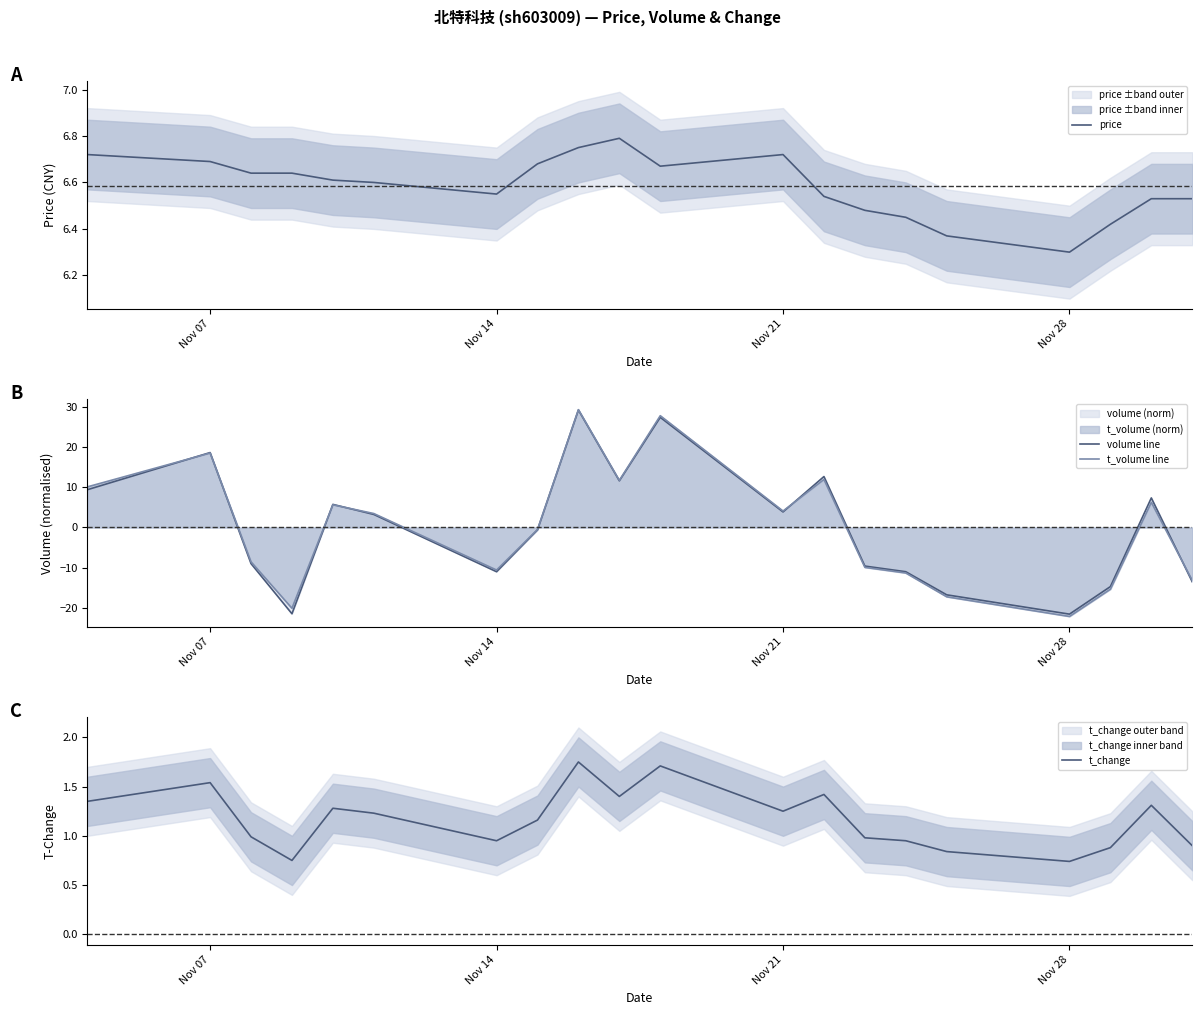

What is the lowest value of the t_volume line series?

-22.2